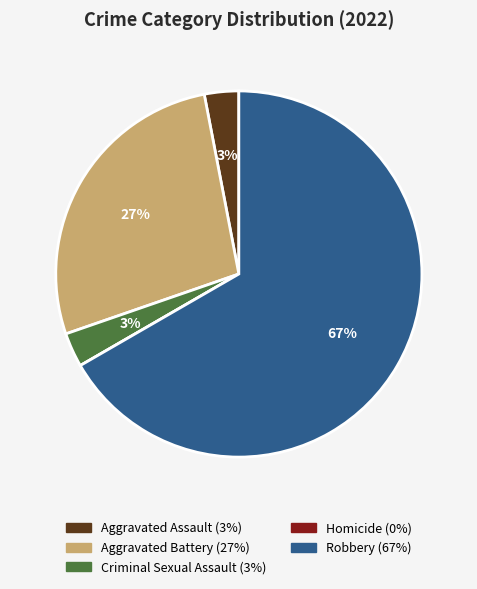

To the nearest percent, what is the difference between the largest and smallest slice percentages?

67%